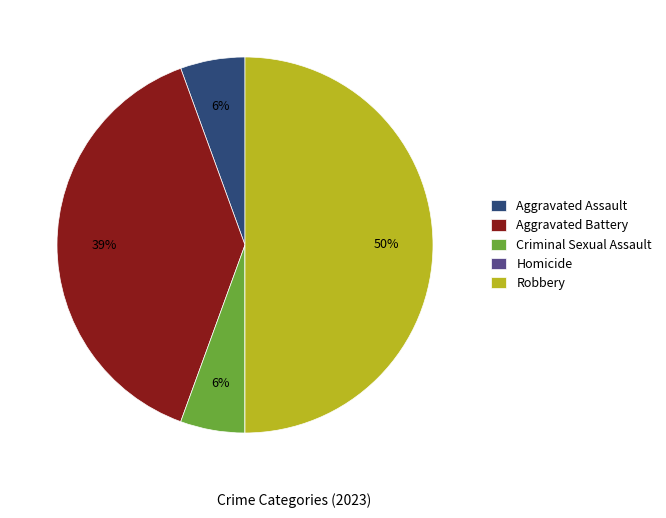

To the nearest percent, what portion does Aggravated Battery represent?

39%